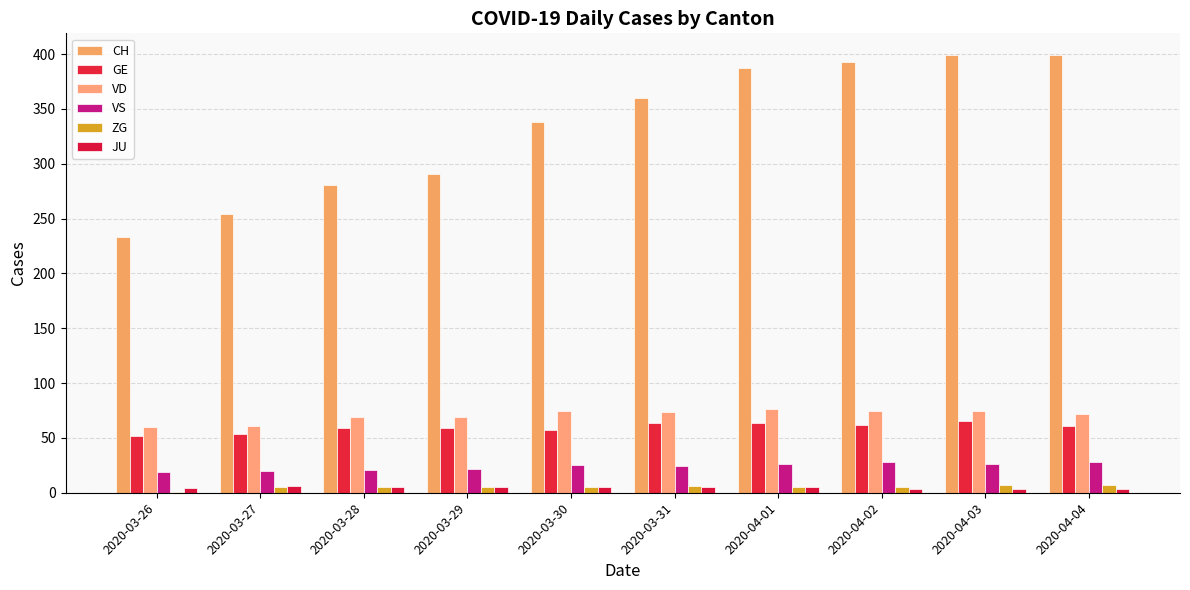

How many groups of bars are there?

10